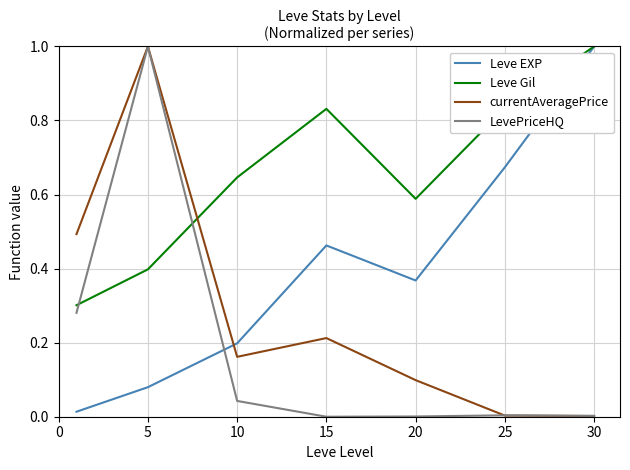

Rank the series by their average value, from highest to lowest.

Leve Gil, Leve EXP, currentAveragePrice, LevePriceHQ